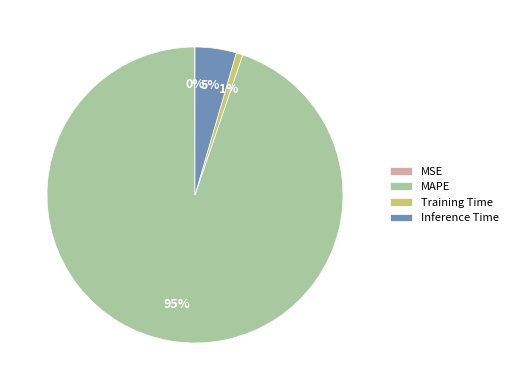

What is the largest slice in the pie chart?

MAPE